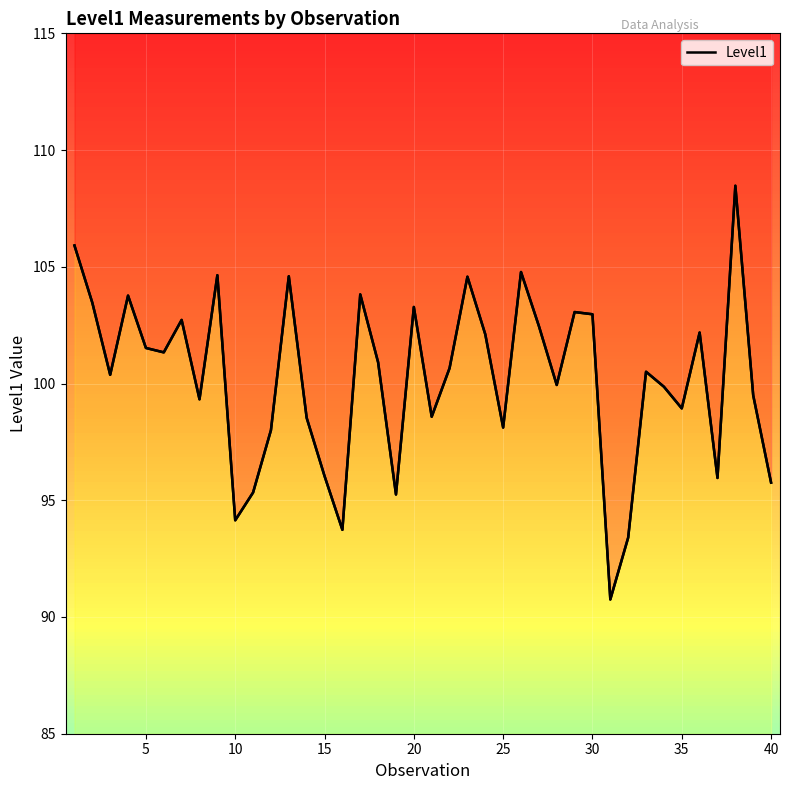

At which label is the value closest to 99?

35